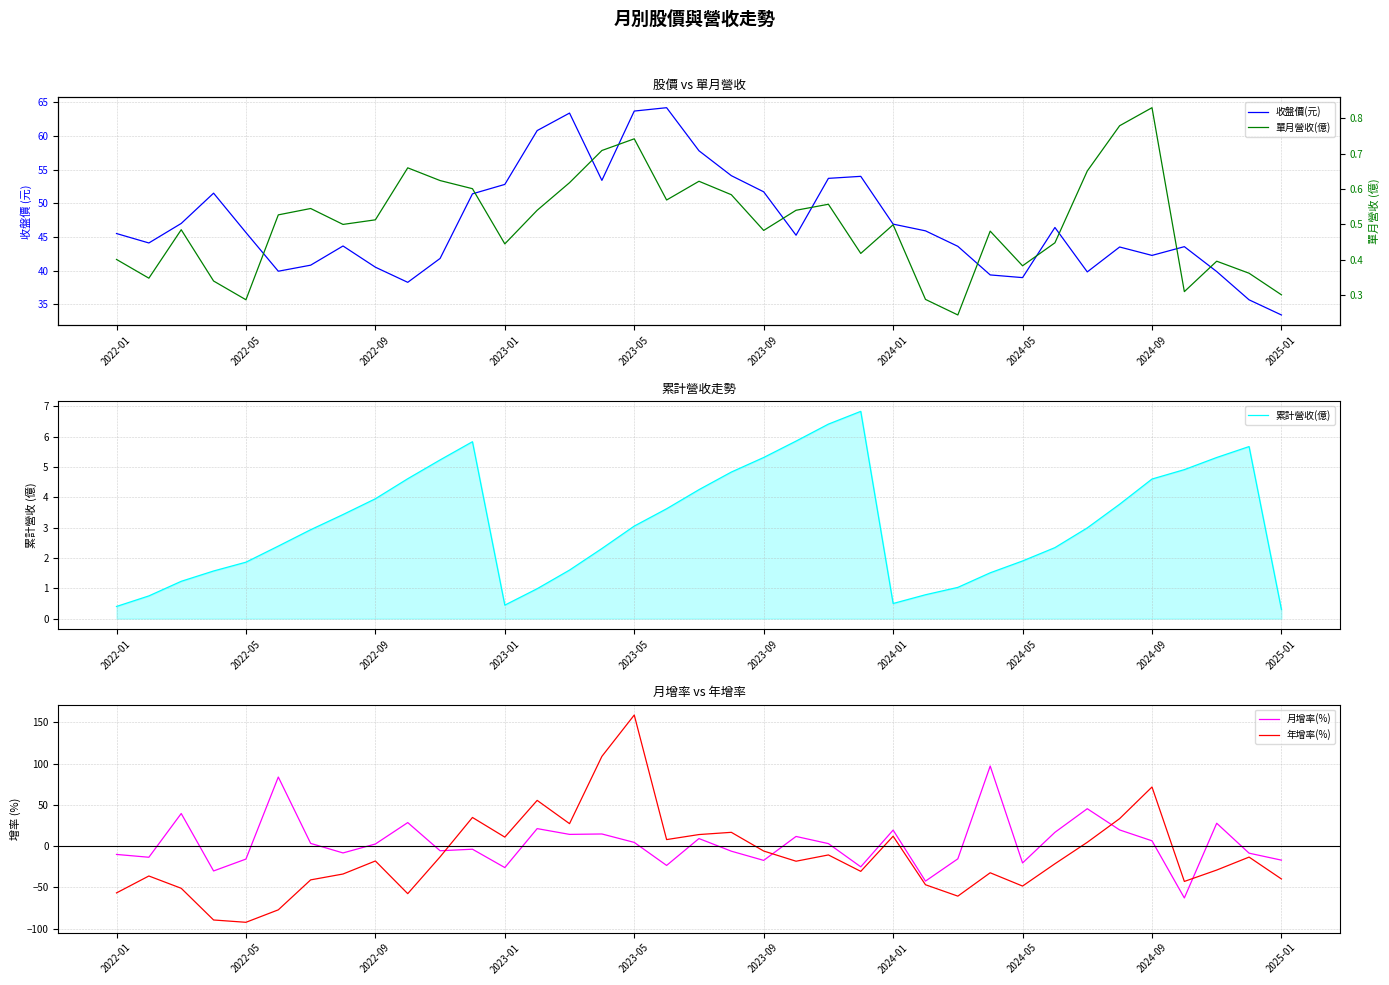

How many lines are shown in the chart?

5